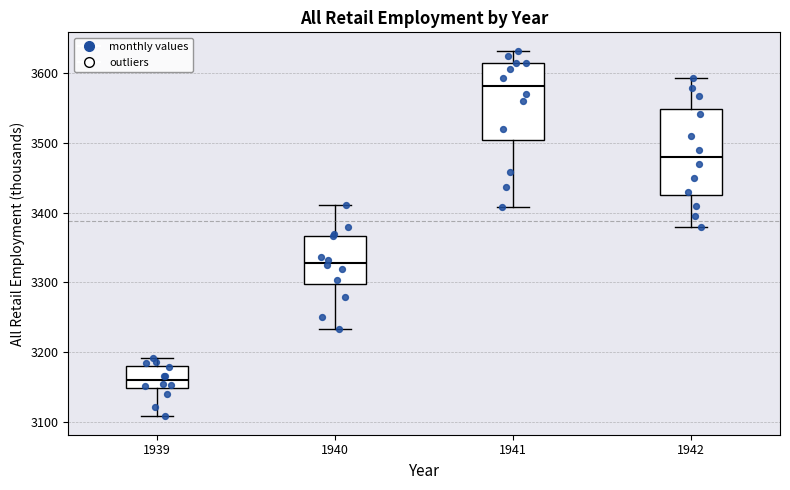

Which box's median line is the highest?

1941